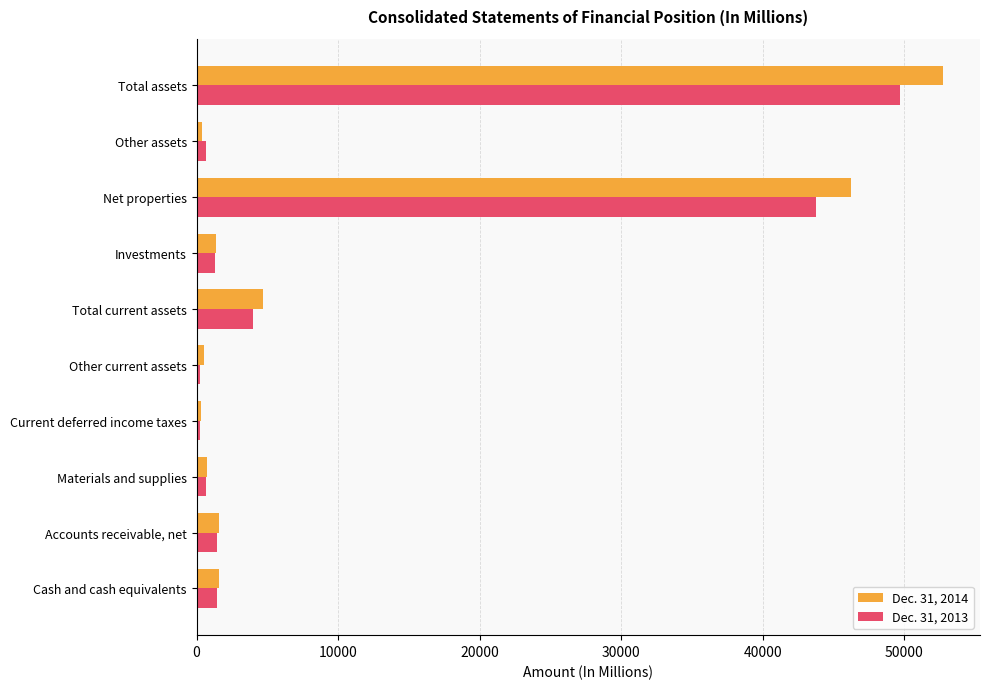

The value of Dec. 31, 2013 at Cash and cash equivalents is 1432. True or false?

True